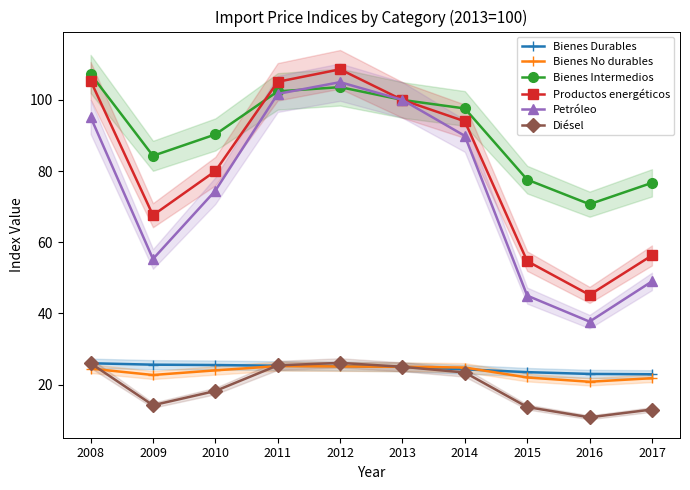

What is the difference between the second highest and minimum values in the Petróleo series?

64.0